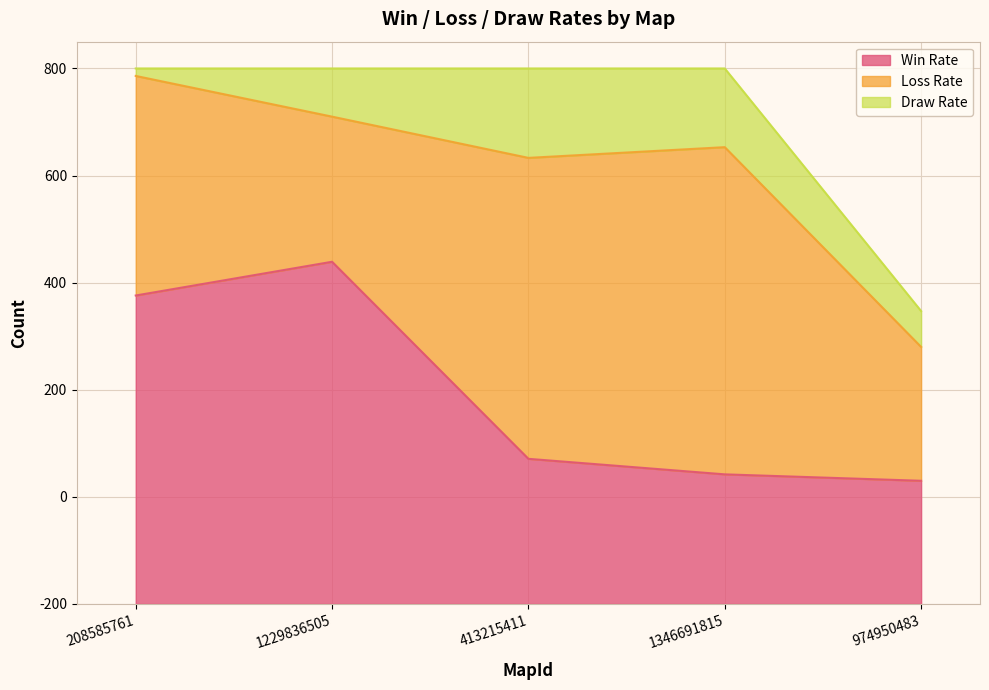

List the labels in order of Win Rate value, smallest first.

974950483, 1346691815, 413215411, 208585761, 1229836505